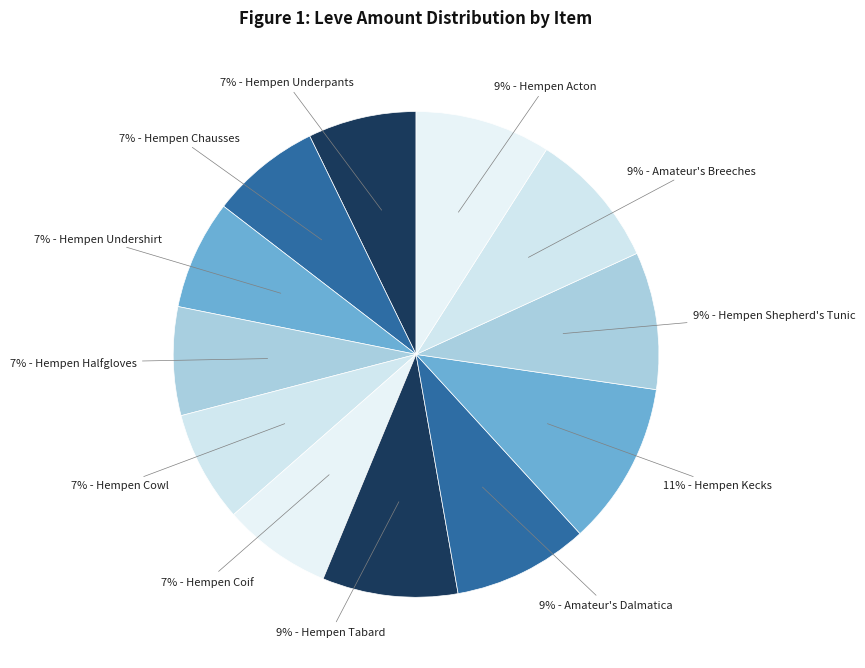

Does any single category account for the majority?

No